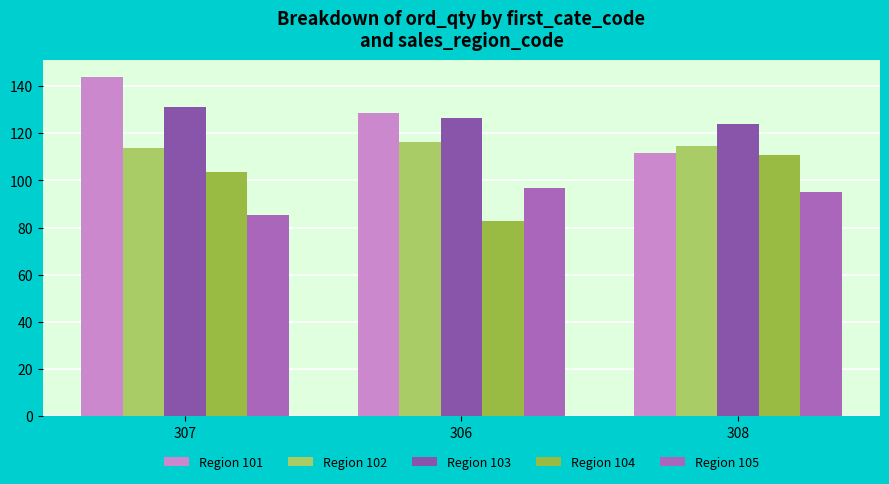

Count the number of data series in this chart.

5